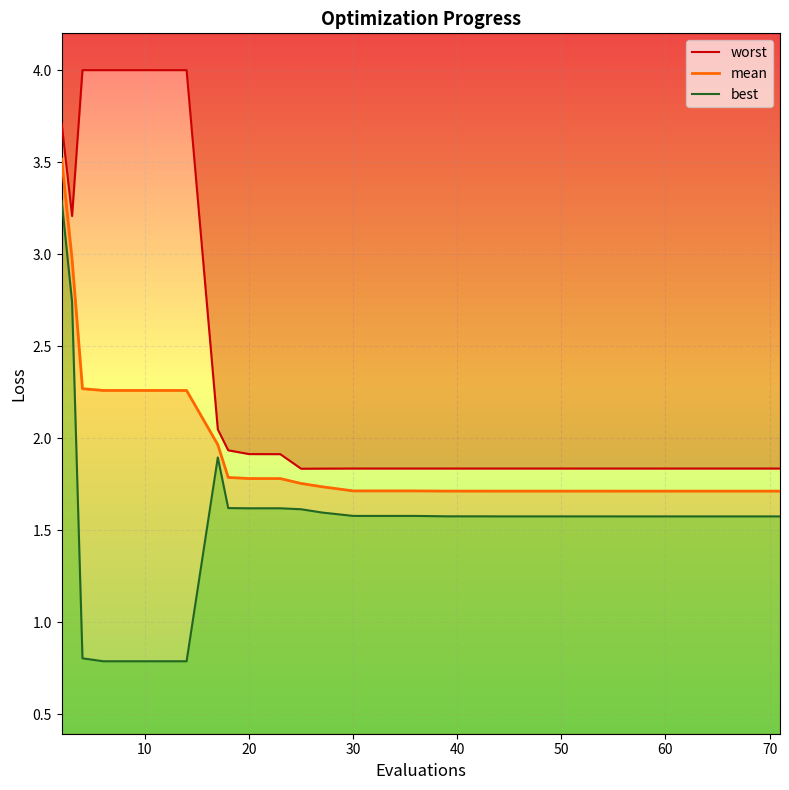

At which label is mean closest to 2?

17